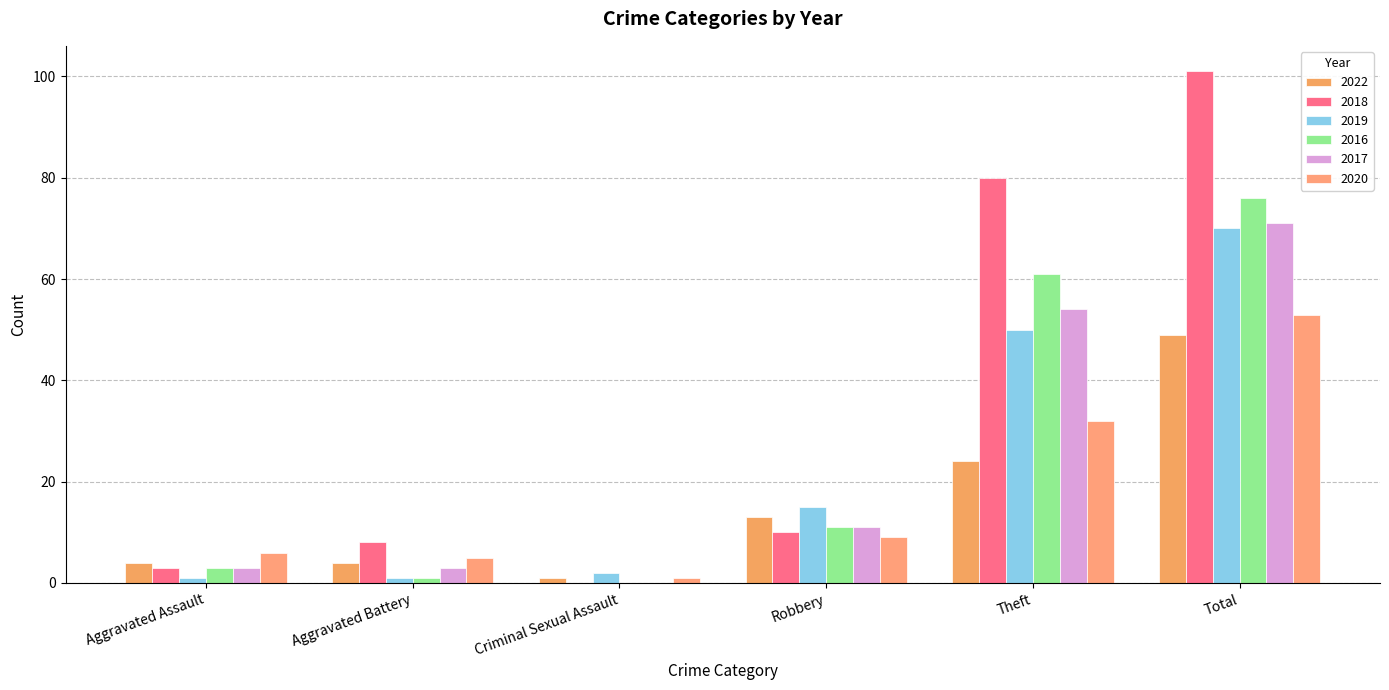

Reading right to left, list all the values displayed in this chart.

2022: 49	24	13	1	4	4
2018: 101	80	10	0	8	3
2019: 70	50	15	2	1	1
2016: 76	61	11	0	1	3
2017: 71	54	11	0	3	3
2020: 53	32	9	1	5	6